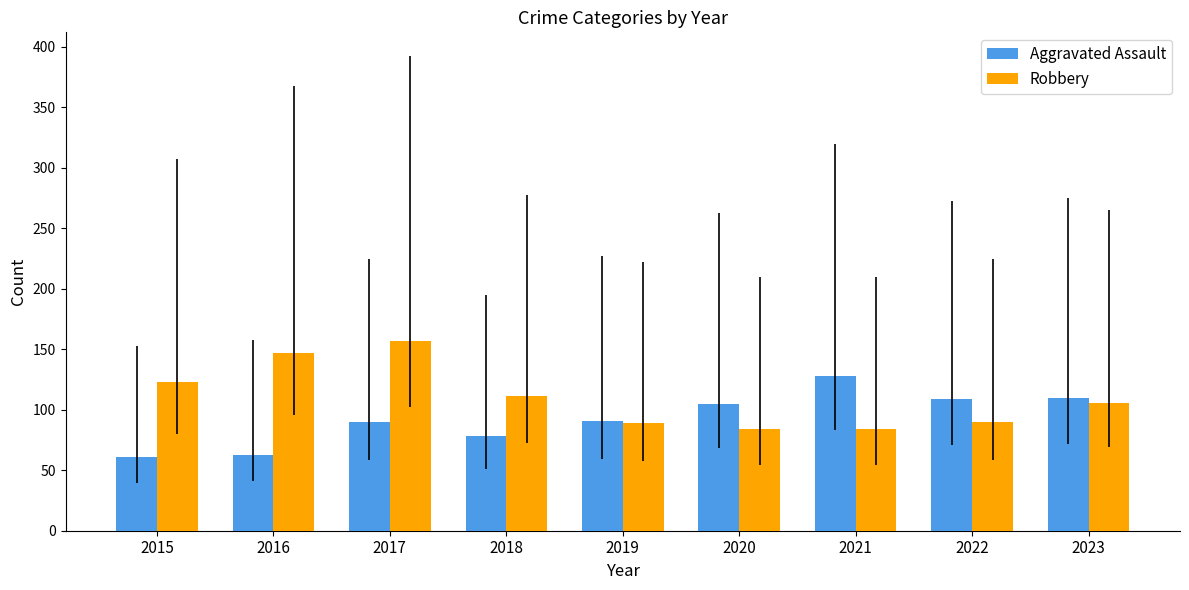

What is the spread (max minus min) of values at 2019?

2